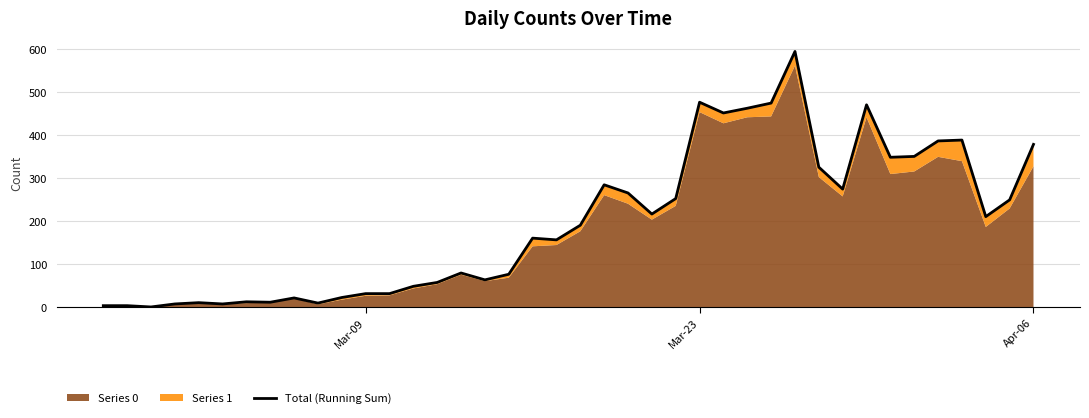

How many lines are shown in the chart?

1